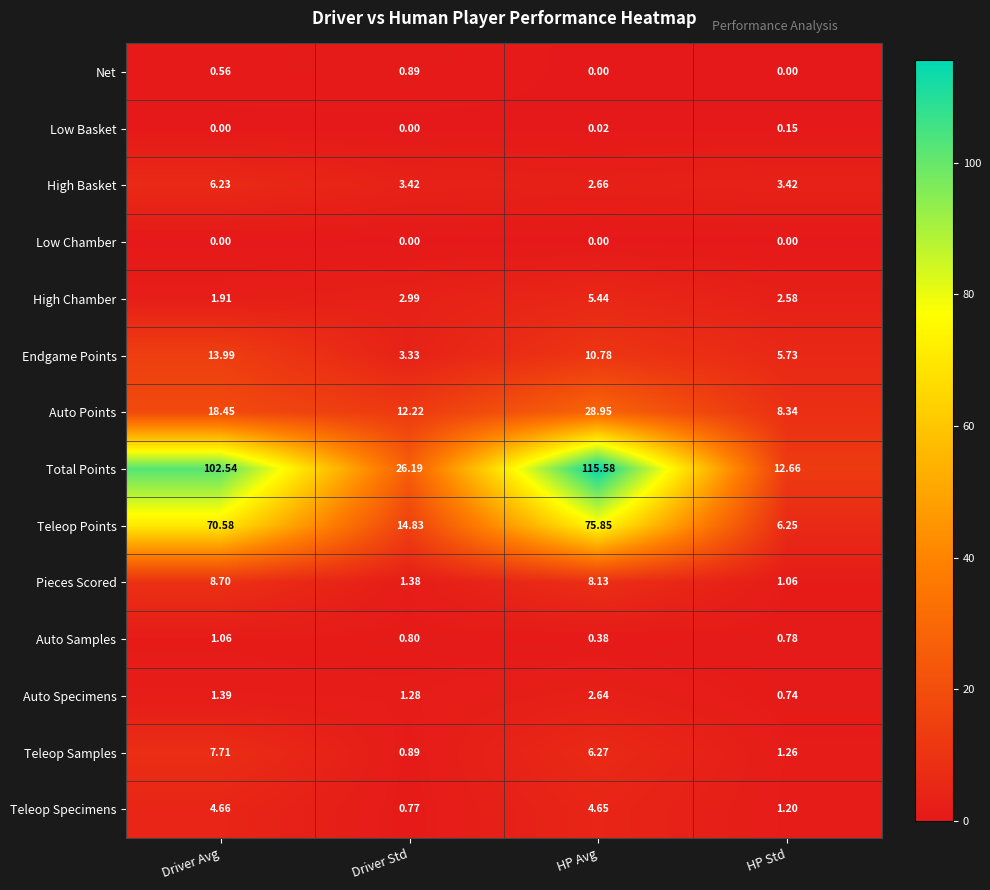

How many distinct data groups are displayed?

14